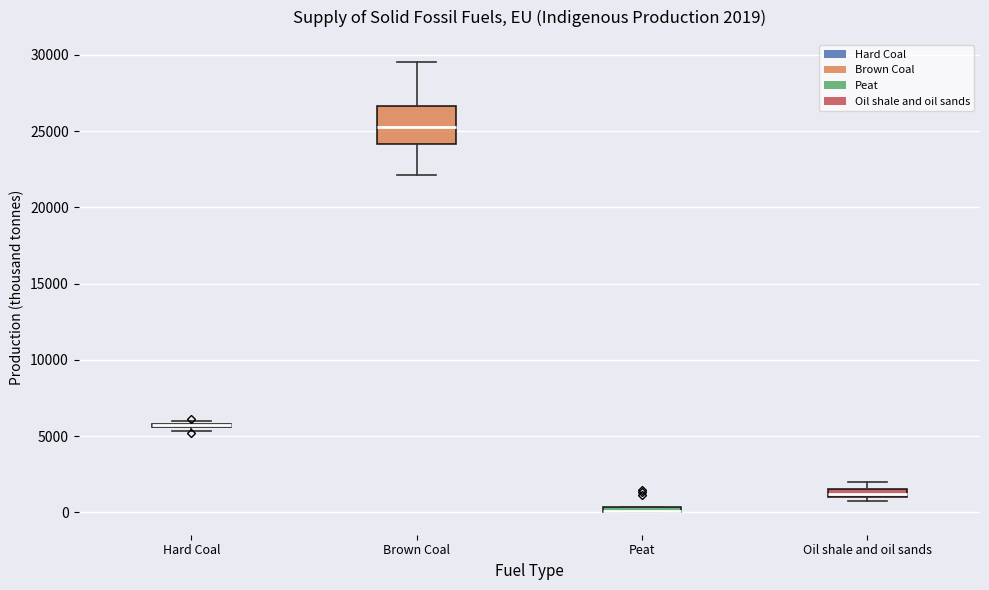

Comparing the boxes themselves (not the whiskers), which one is the tallest?

Brown Coal